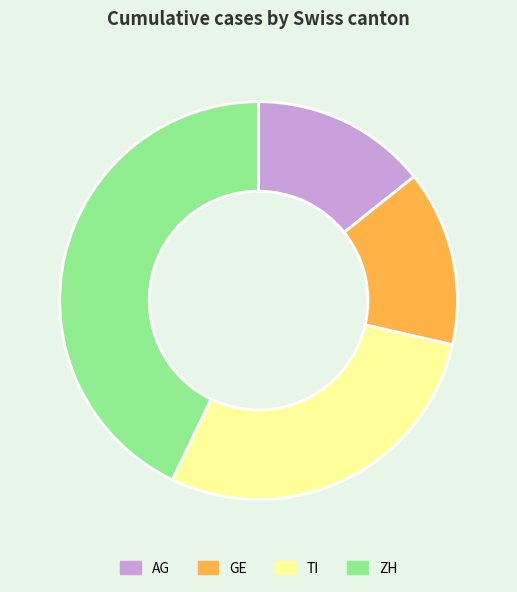

Does any single category account for the majority?

No